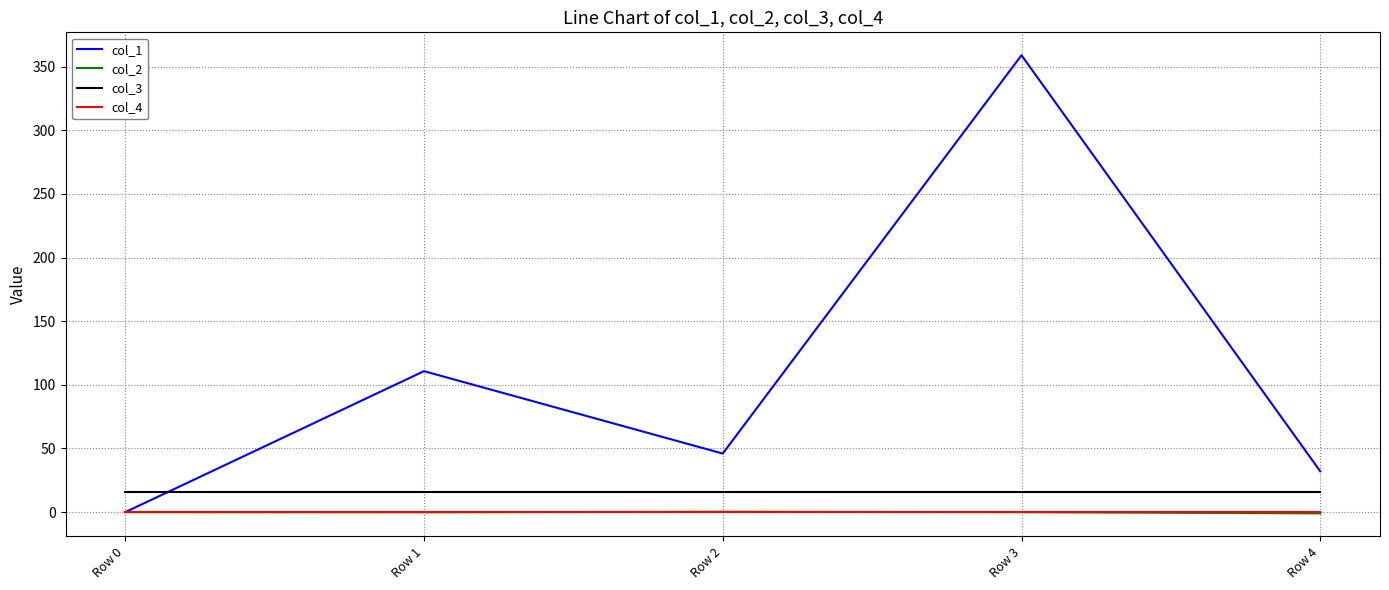

At which category is the sum across all series the highest?

Row 3